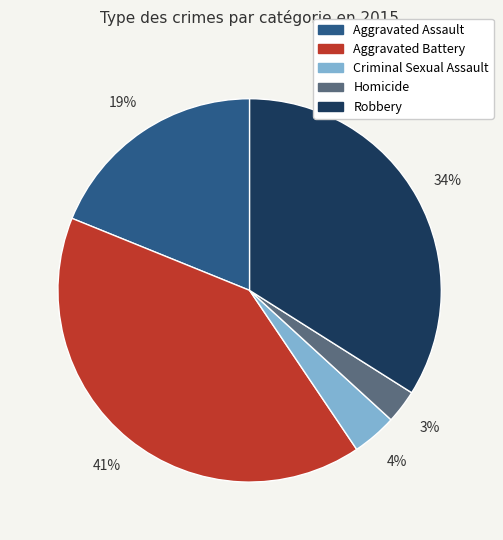

Count the number of slices in the pie.

5